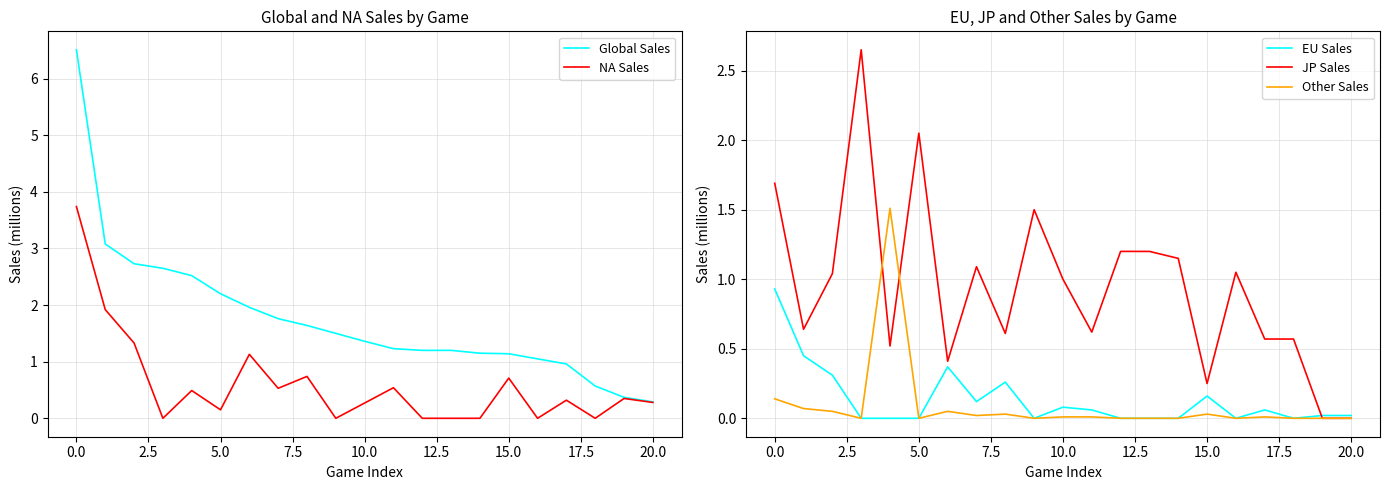

Which series has the widest spread of values?

Global Sales